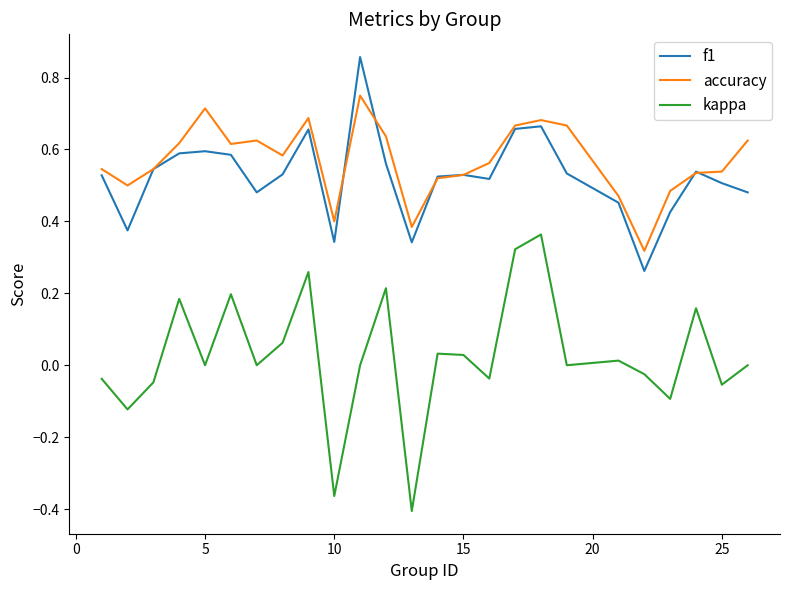

True or false: kappa and accuracy intersect in this chart.

False